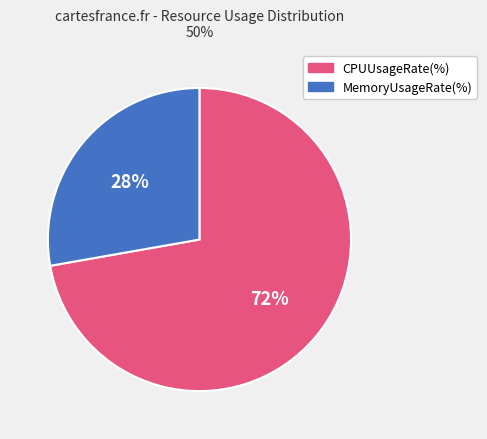

Approximately how many times larger is the value at CPUUsageRate(%) compared to MemoryUsageRate(%)?

2.6